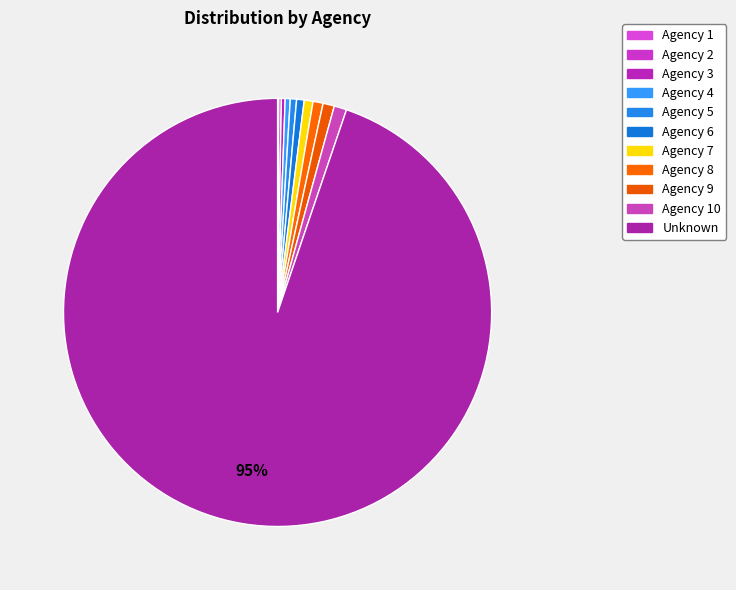

How many slices are in this pie chart?

11